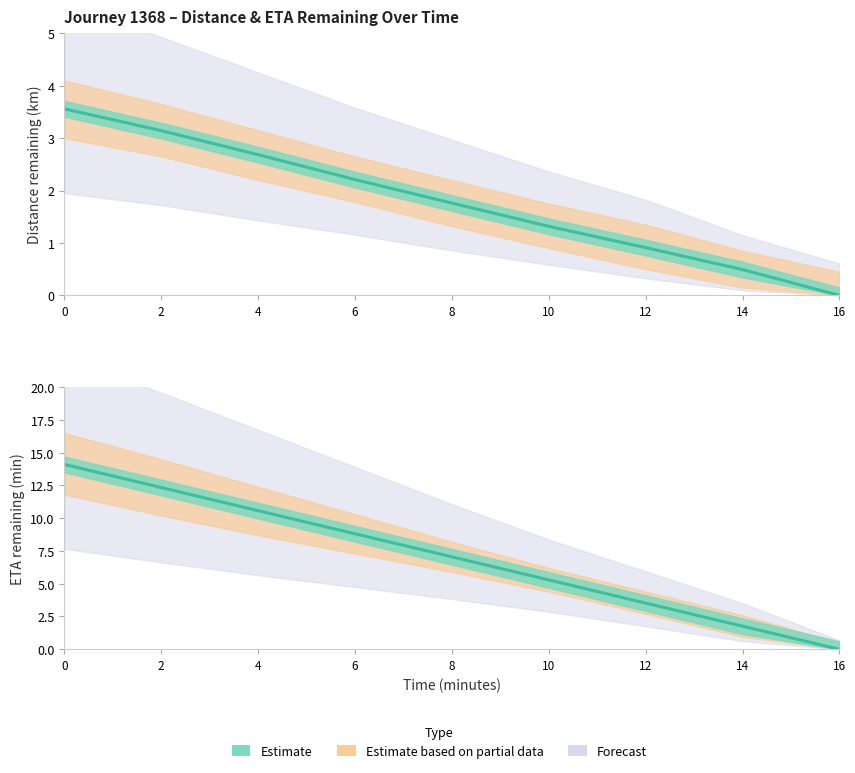

At 6, list the series in order from smallest to largest.

distance_remaining_km, eta_remaining_minutes